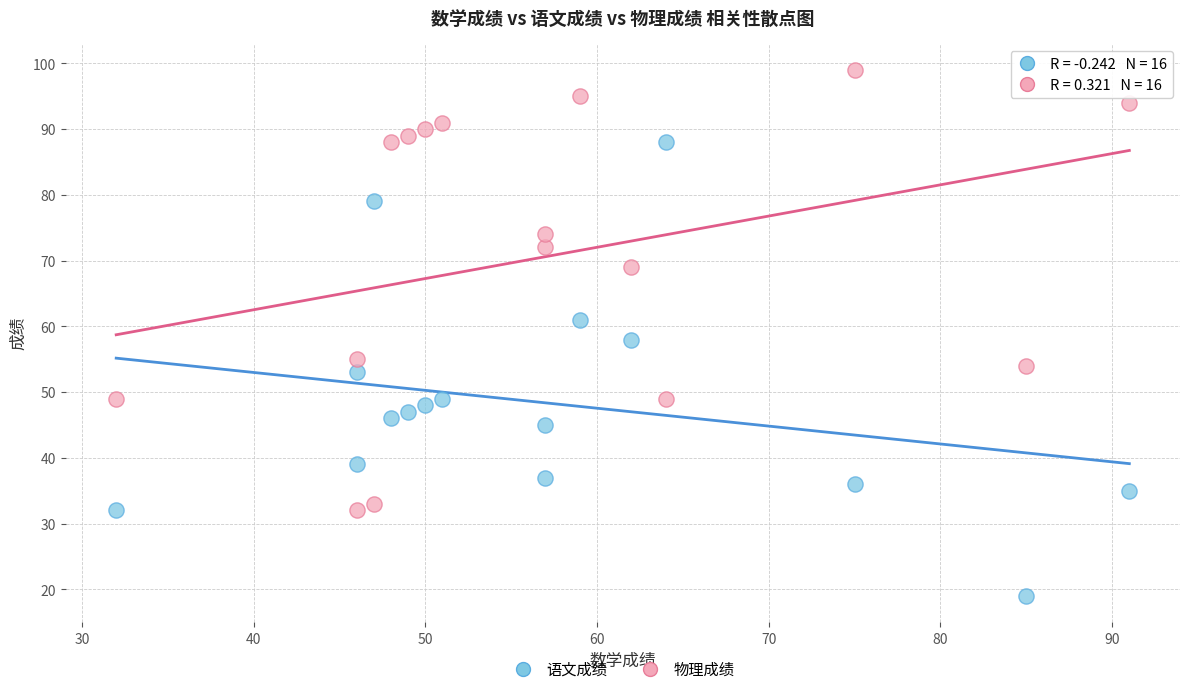

Which series contains the lowest Y value?

语文成绩